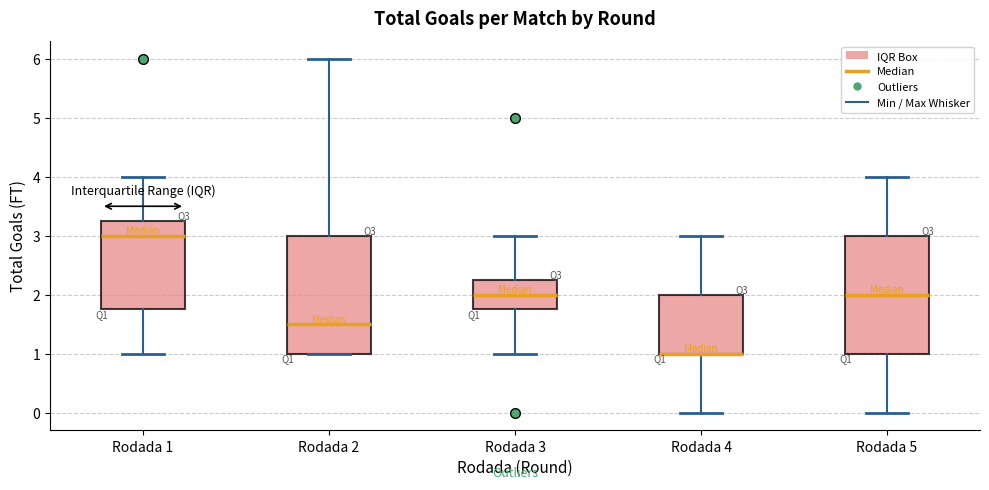

Reading left to right, transcribe this box plot: for each box, give where its median line is, the range the box spans, and where its two whiskers end, as read against the y-axis. The values are not printed on the chart, so give them approximately, as read against the axis.

Rodada 1: median 3.0, box 1.8 to 3.3, whiskers 1.0 to 4.0
Rodada 2: median 1.5, box 1.0 to 3.0, whiskers 1.0 to 6.0
Rodada 3: median 2.0, box 1.8 to 2.3, whiskers 1.0 to 3.0
Rodada 4: median 1.0 (drawn on the box's lower edge), box 1.0 to 2.0, whiskers 0.0 to 3.0
Rodada 5: median 2.0, box 1.0 to 3.0, whiskers 0.0 to 4.0